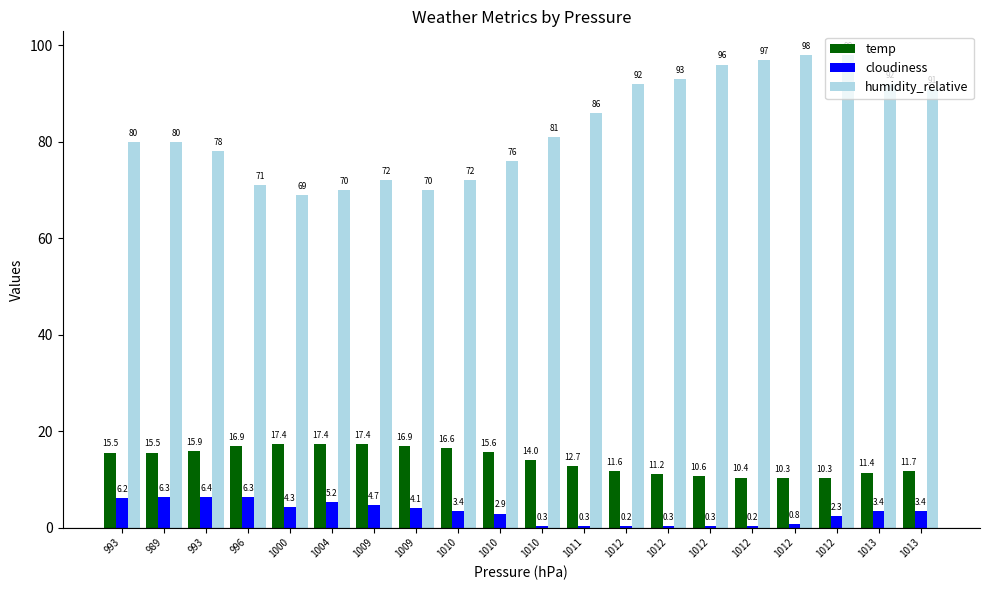

What is the spread (max minus min) of values at 1012?

91.8